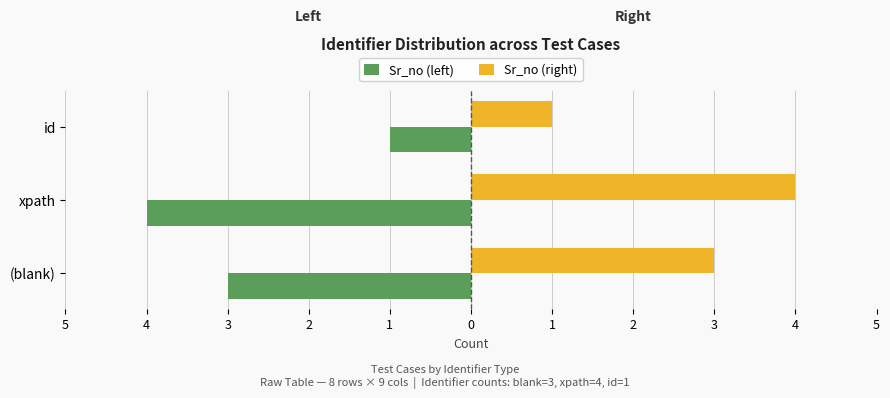

How many Sr_no (right) values are between 1 and 4?

3